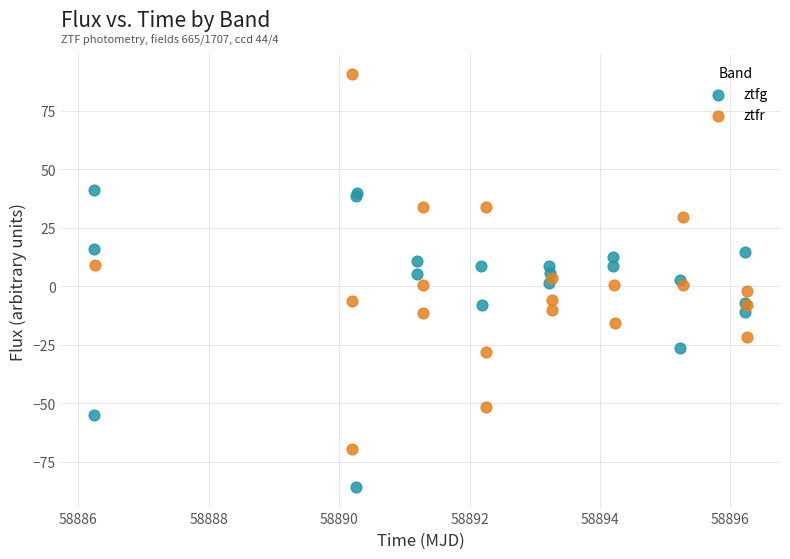

Which series has the widest spread of Y values?

ztfr